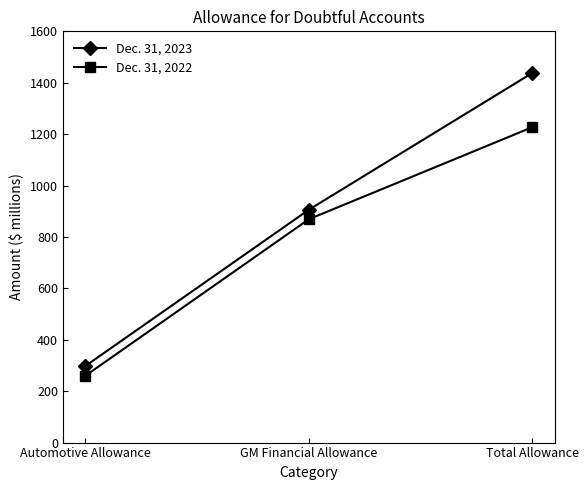

Is the value of Dec. 31, 2022 at Automotive Allowance greater than the value of Dec. 31, 2023 at GM Financial Allowance?

No